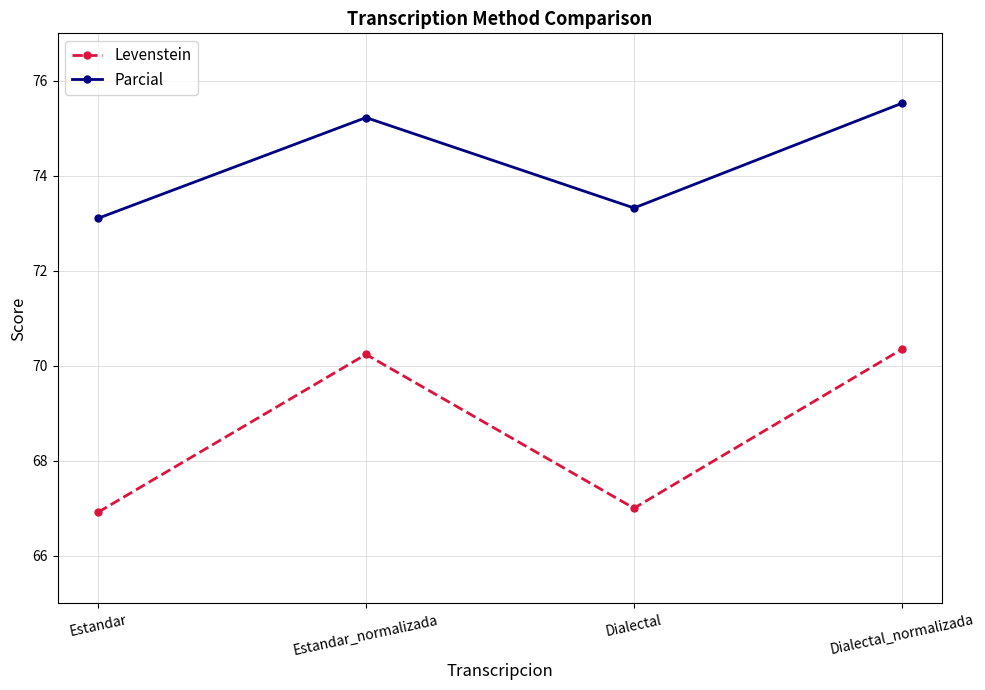

List the series in order of their peak value, lowest first.

Levenstein, Parcial